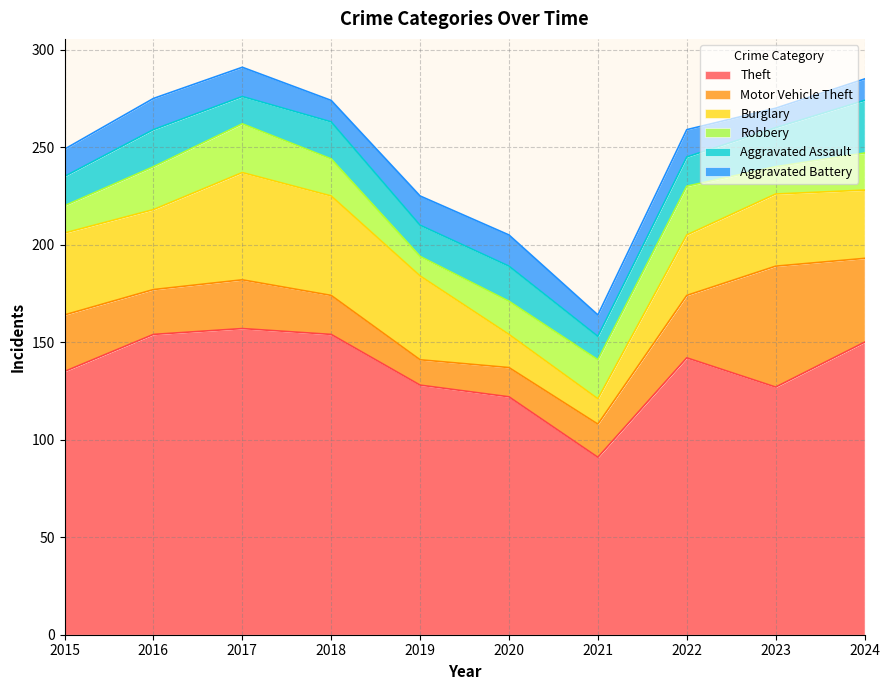

What are all the series names shown in the legend?

Theft, Motor Vehicle Theft, Burglary, Robbery, Aggravated Assault, Aggravated Battery